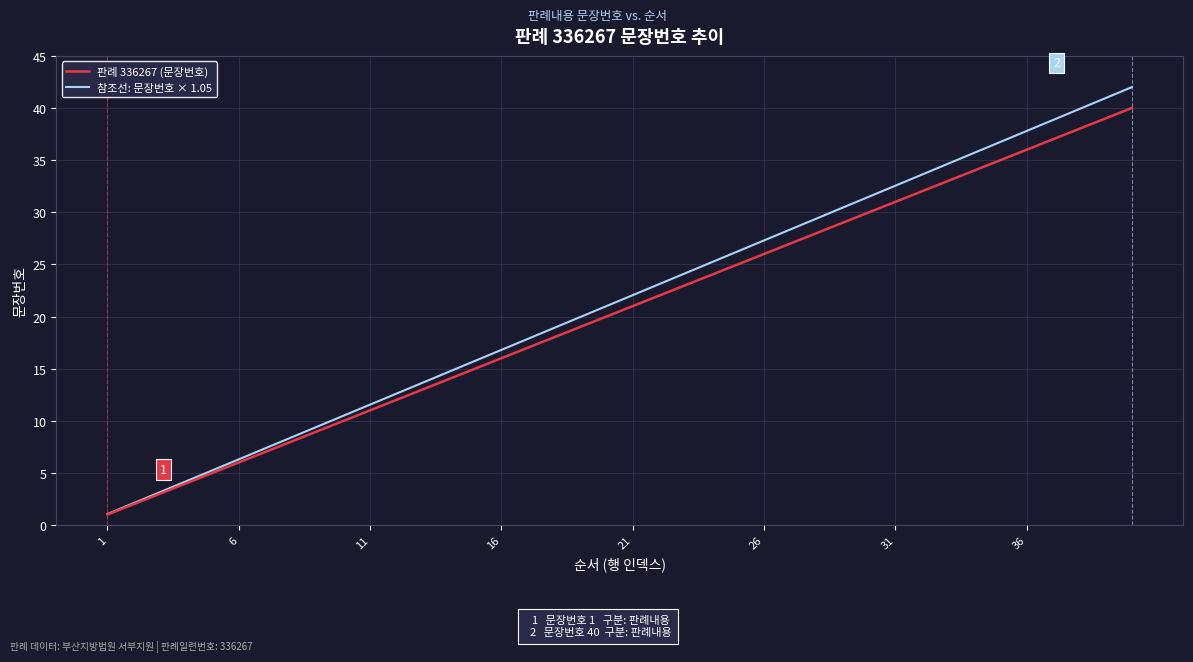

What is the difference between the second highest and minimum values in the 참조선: 문장번호 × 1.05 series?

39.9